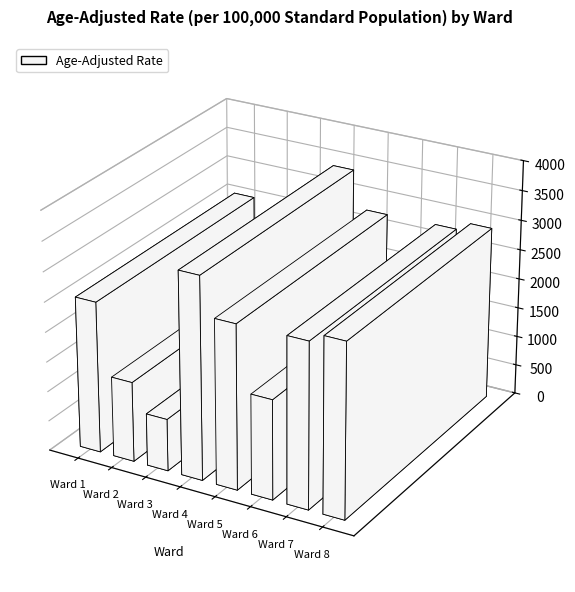

List the labels in order of value, smallest first.

Ward 3, Ward 2, Ward 6, Ward 1, Ward 5, Ward 7, Ward 8, Ward 4